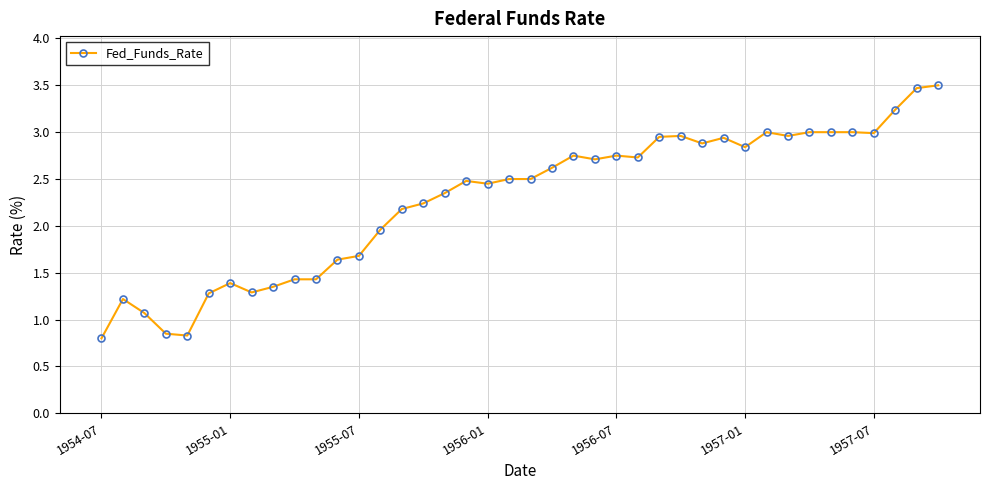

What is the maximum value shown in the chart?

3.5